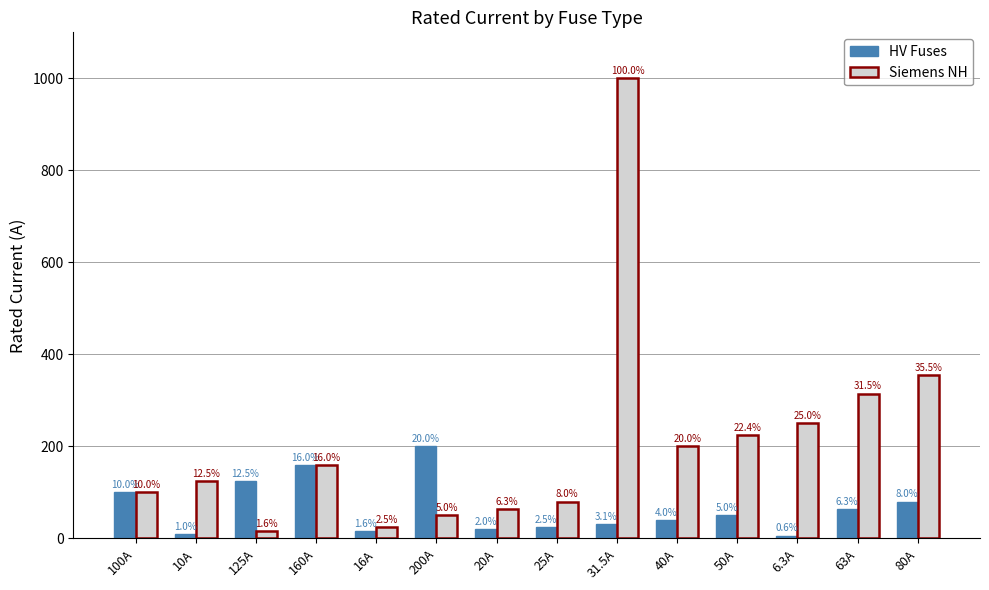

What position from the left is 20A?

7